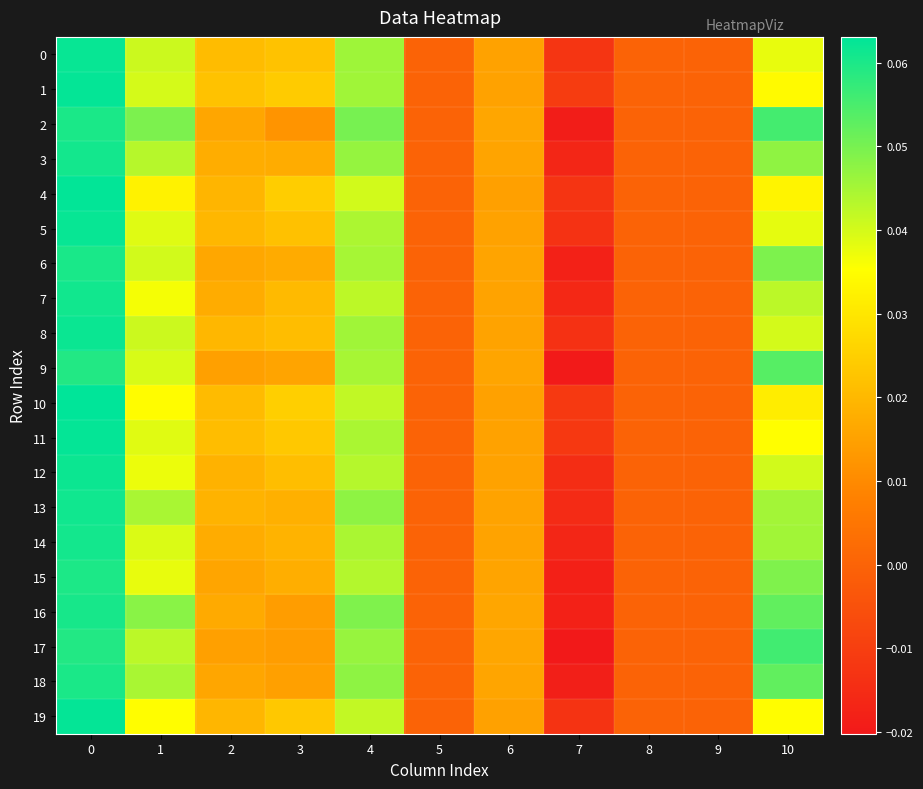

What is the maximum value shown in the chart?

0.1